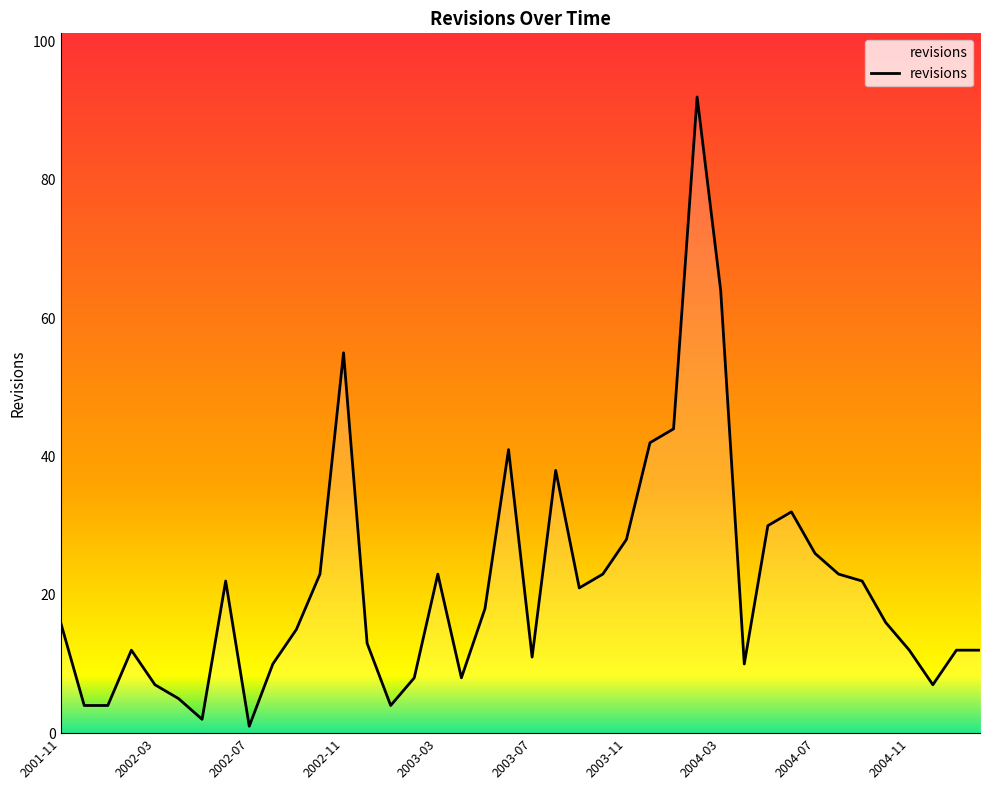

Reading left to right, list all the values displayed in this chart.

16	4	4	12	7	5	2	22	1	10	15	23	55	13	4	8	23	8	18	41	11	38	21	23	28	42	44	92	64	10	30	32	26	23	22	16	12	7	12	12